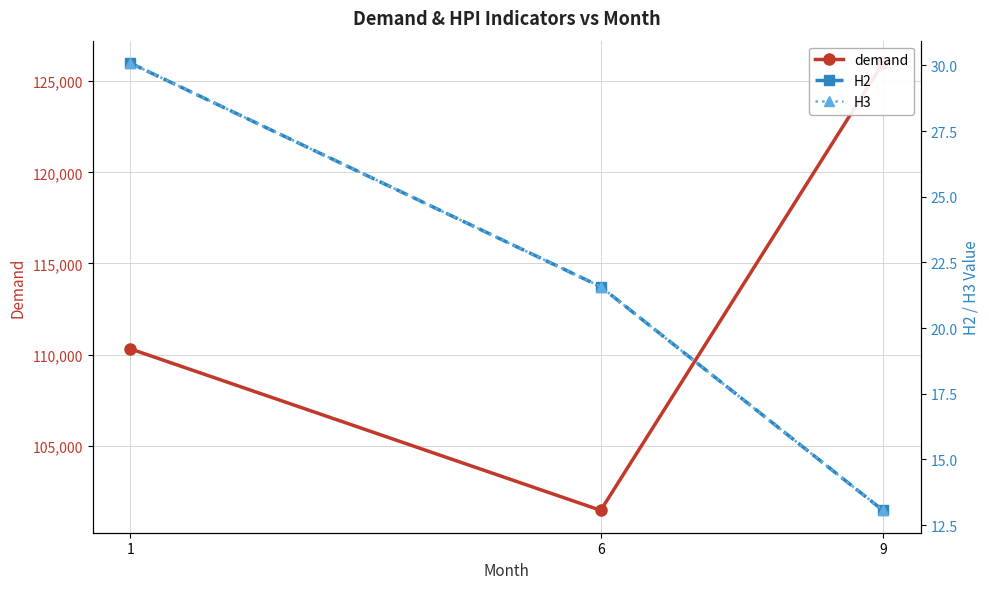

List the series in order of their peak value, lowest first.

H2, H3, demand